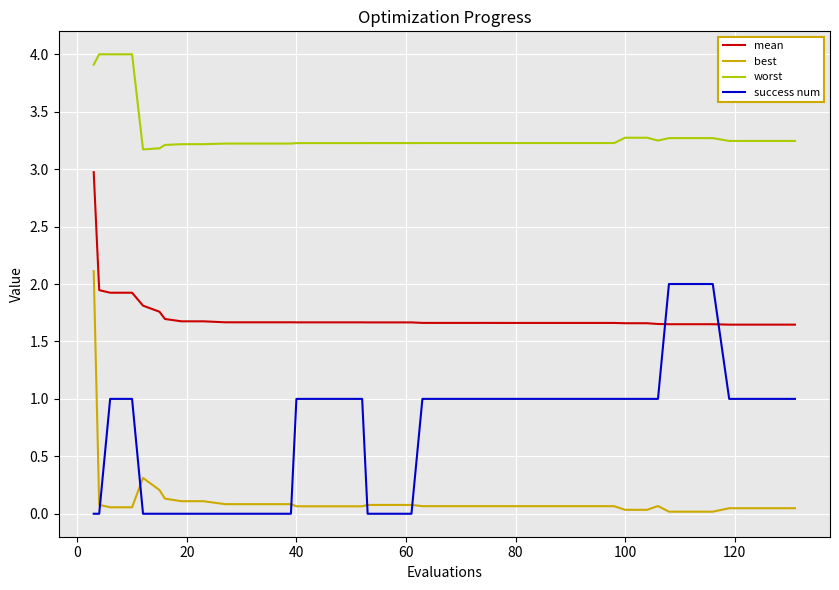

What is the maximum value for mean?

3.0